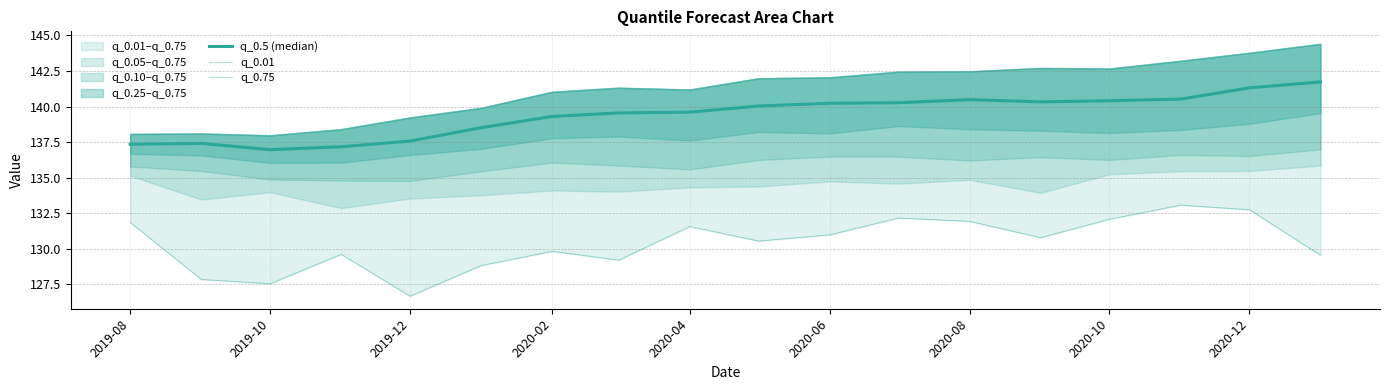

True or false: q_0.5 (median) has a value of 77.8 at 13.

False